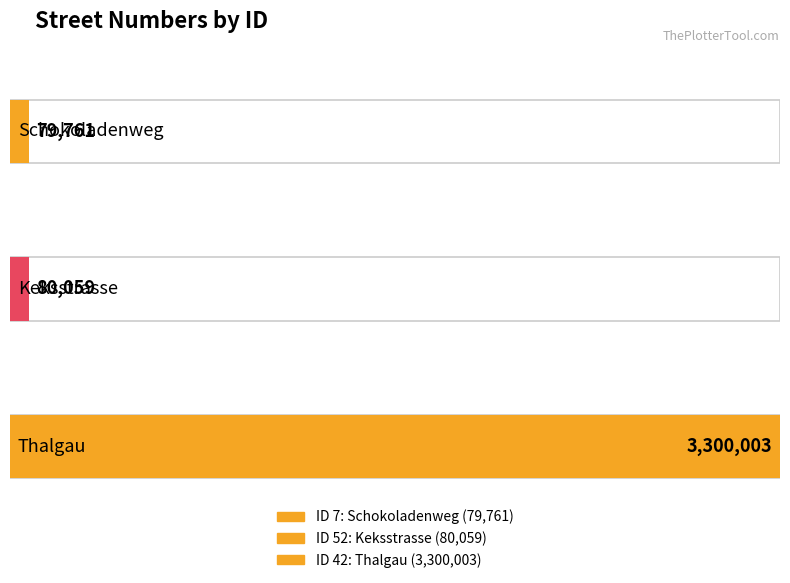

What is the sum of all values?

3459823